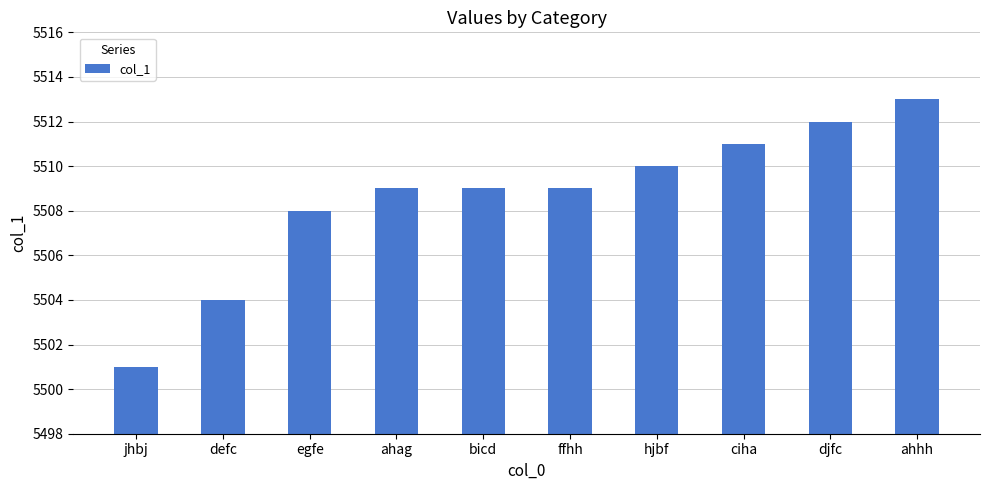

What is the difference between the values at hjbf and bicd?

1